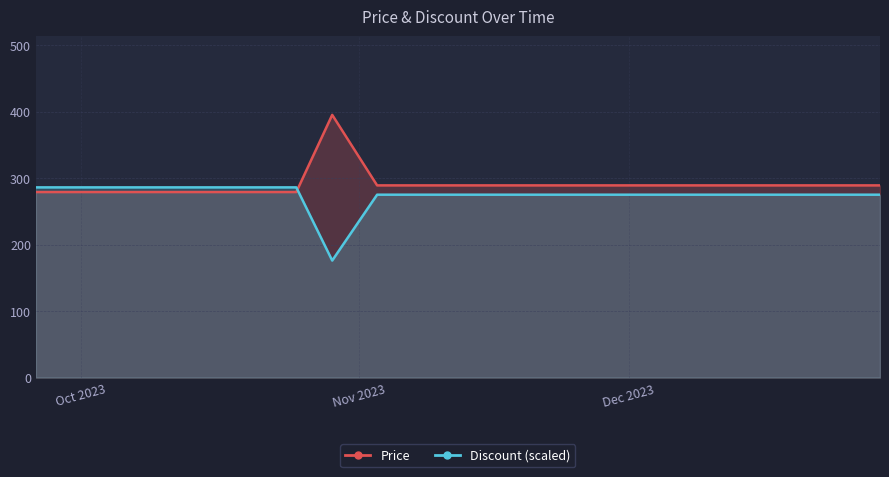

Is it true that Discount equals 286 at 2023-10-20?

True